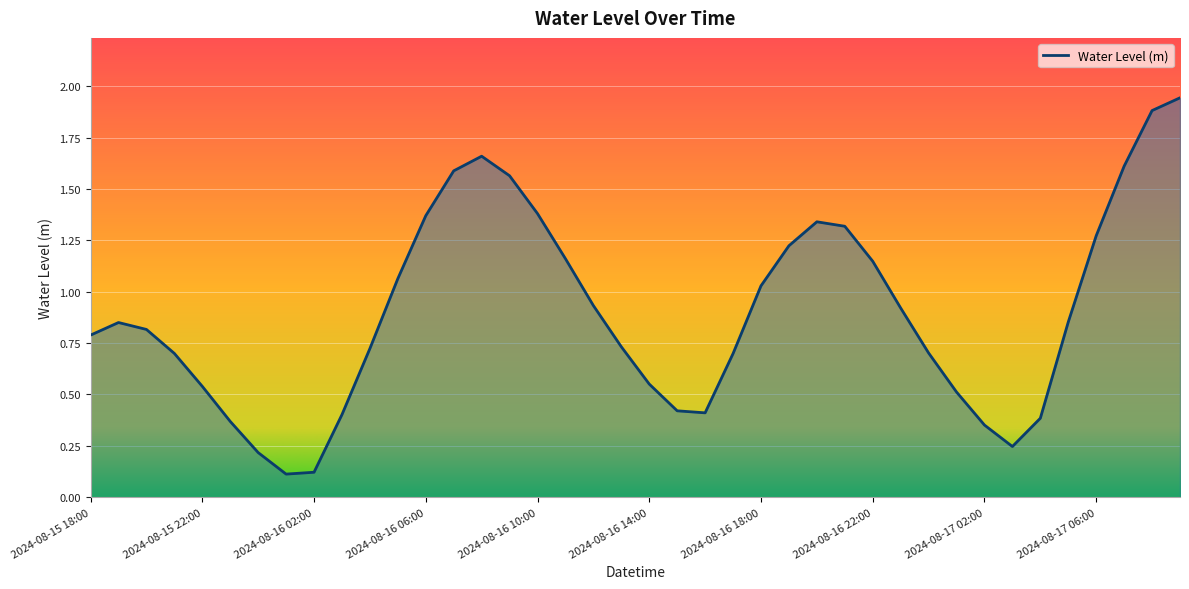

What is the difference between the maximum and minimum values?

1.8